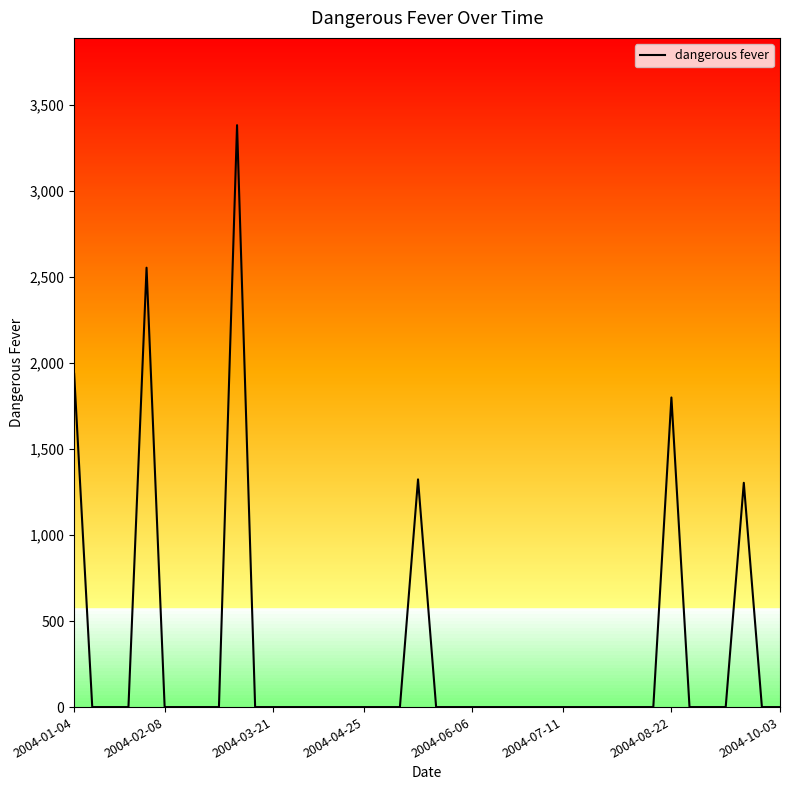

What is the greatest value displayed?

3383.8